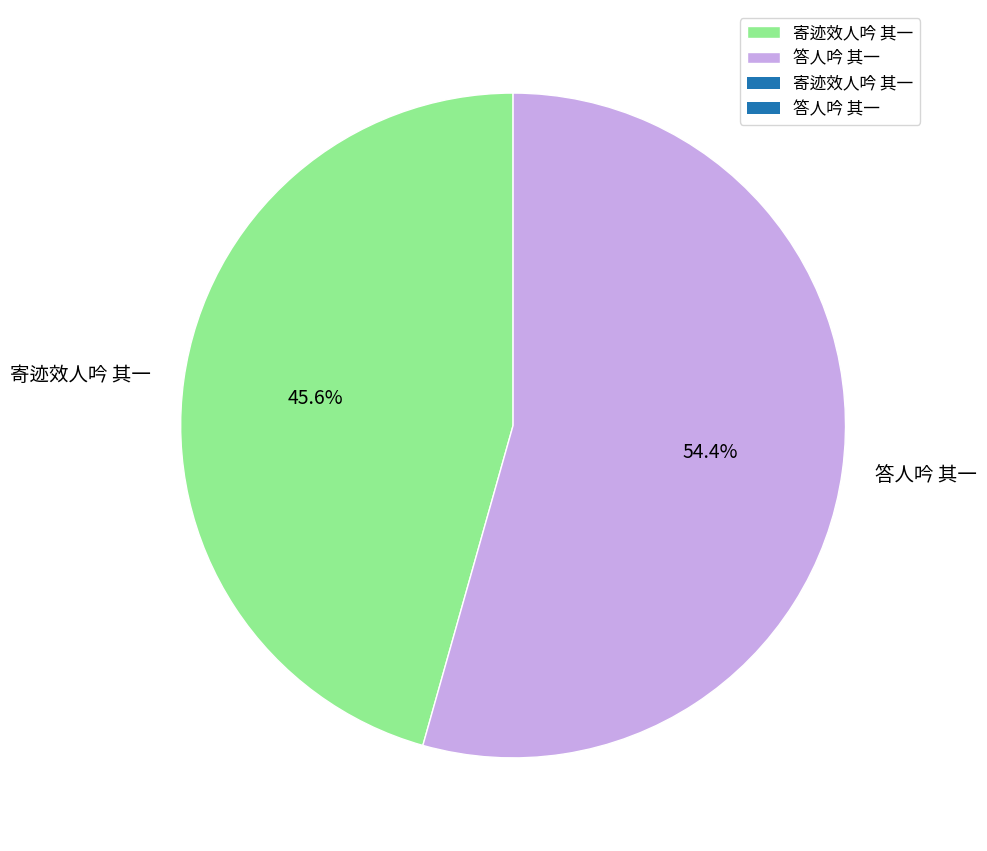

Does 答人吟 其一 account for over 50% of the chart?

Yes